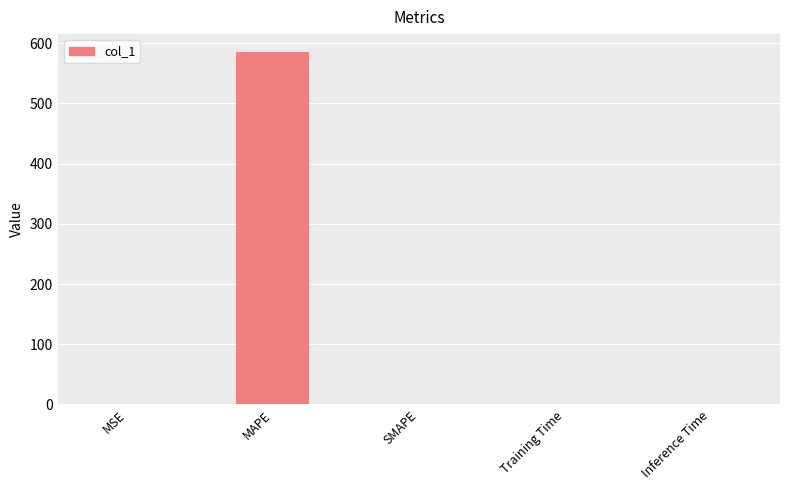

Which category has the highest value across all series?

MAPE